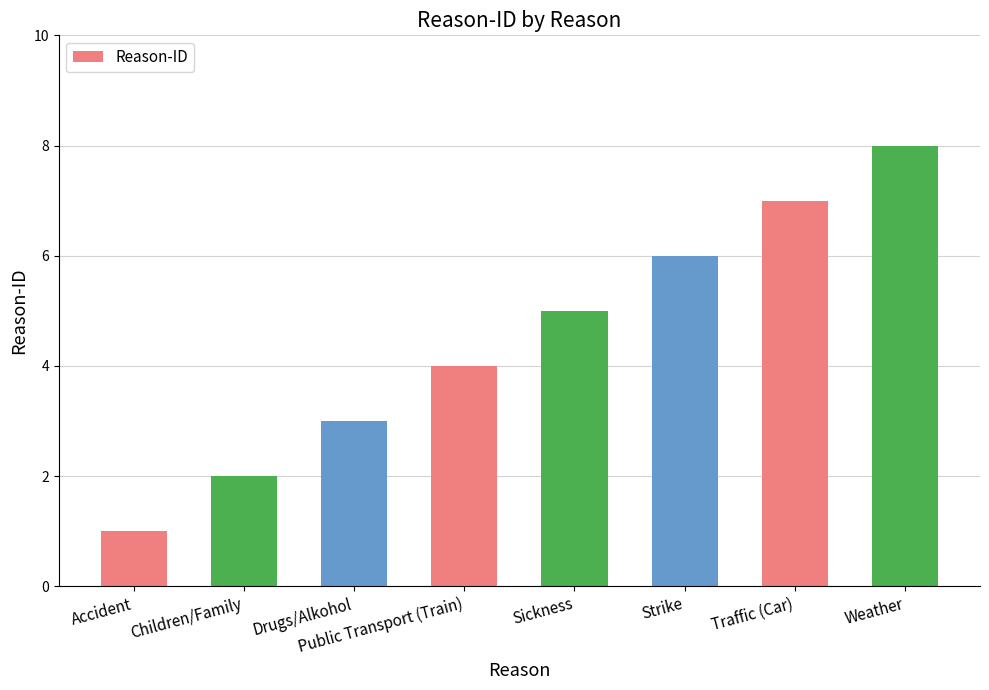

What is the minimum value shown in the chart?

1